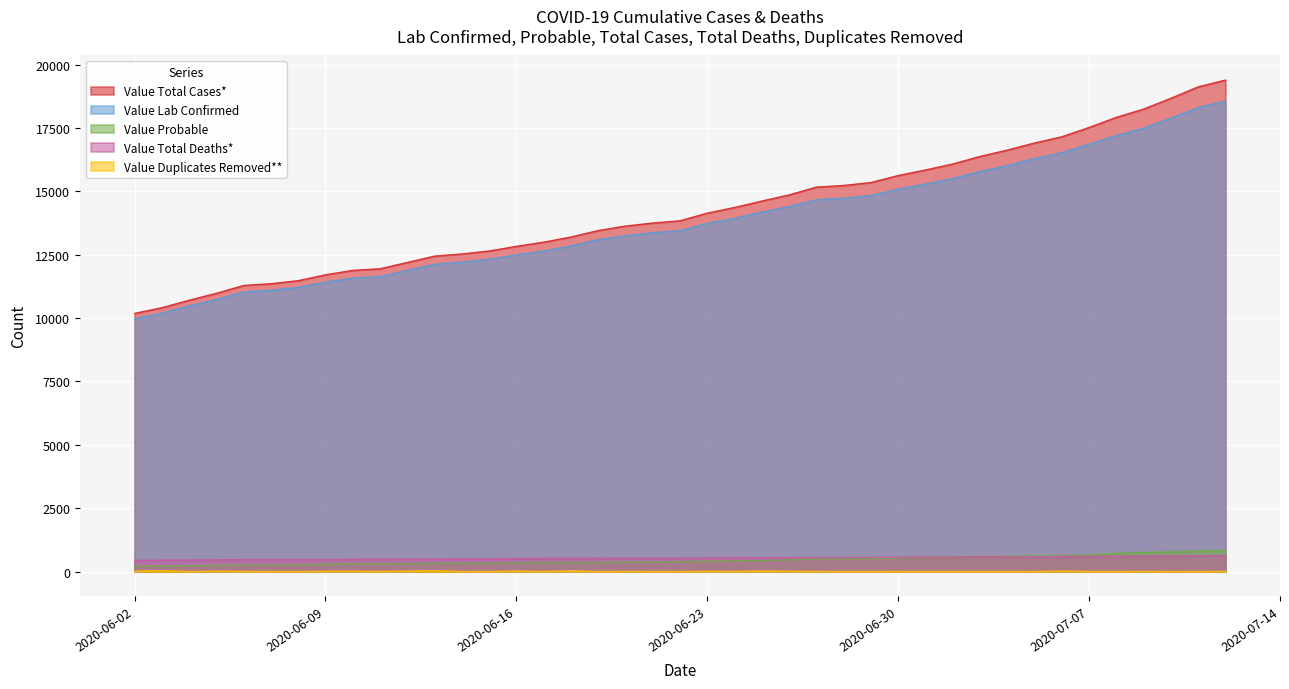

What are all the series names shown in the legend?

Value Total Cases*, Value Lab Confirmed, Value Probable, Value Total Deaths*, Value Duplicates Removed**